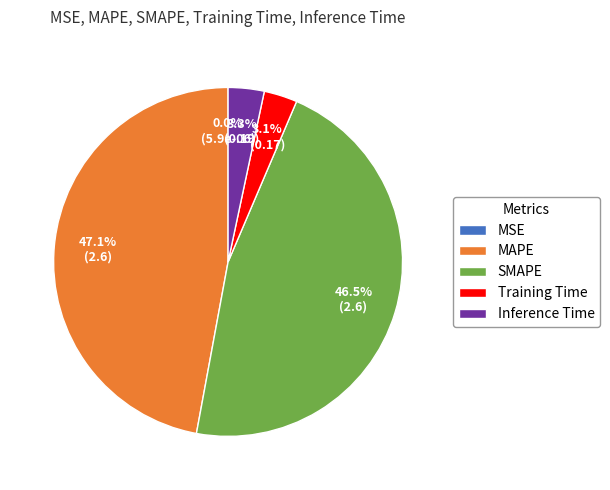

To the nearest percent, what is the difference between the largest and smallest slice percentages?

47%